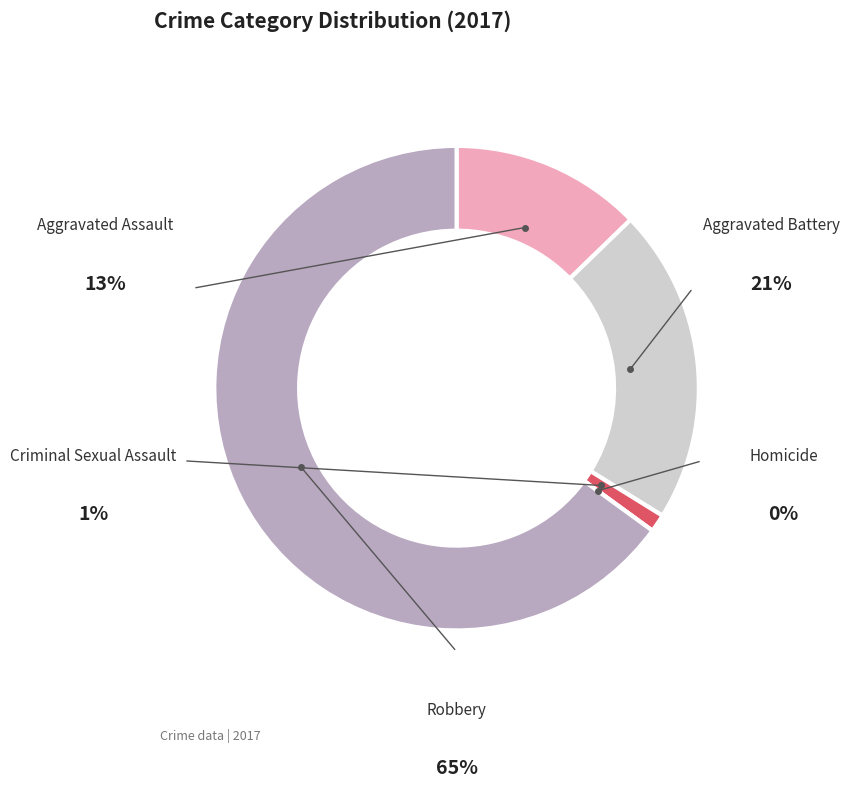

True or false: Criminal Sexual Assault accounts for 1% of the total.

True